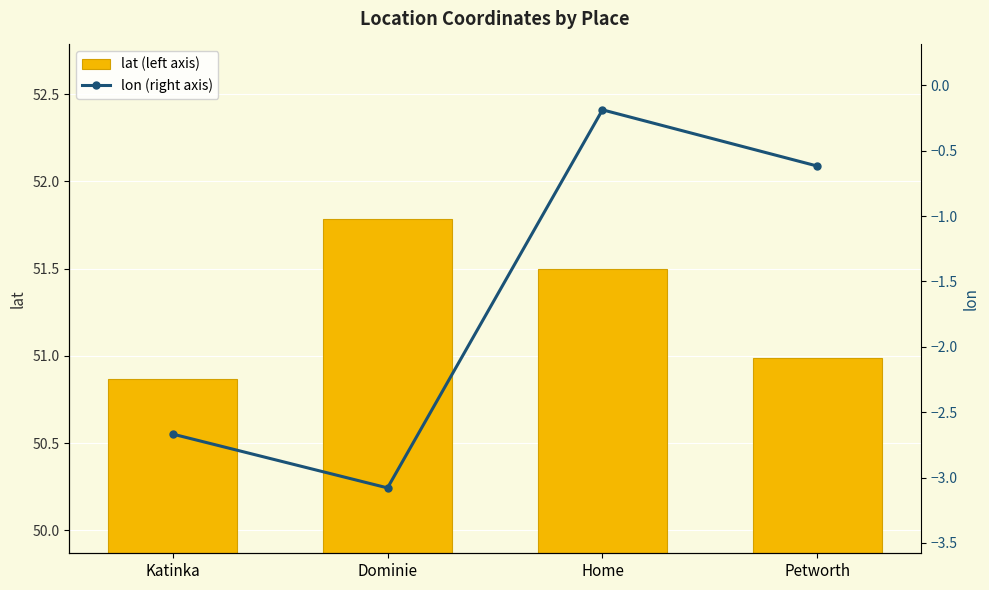

Rank the categories by lat value from lowest to highest.

Katinka, Petworth, Home, Dominie